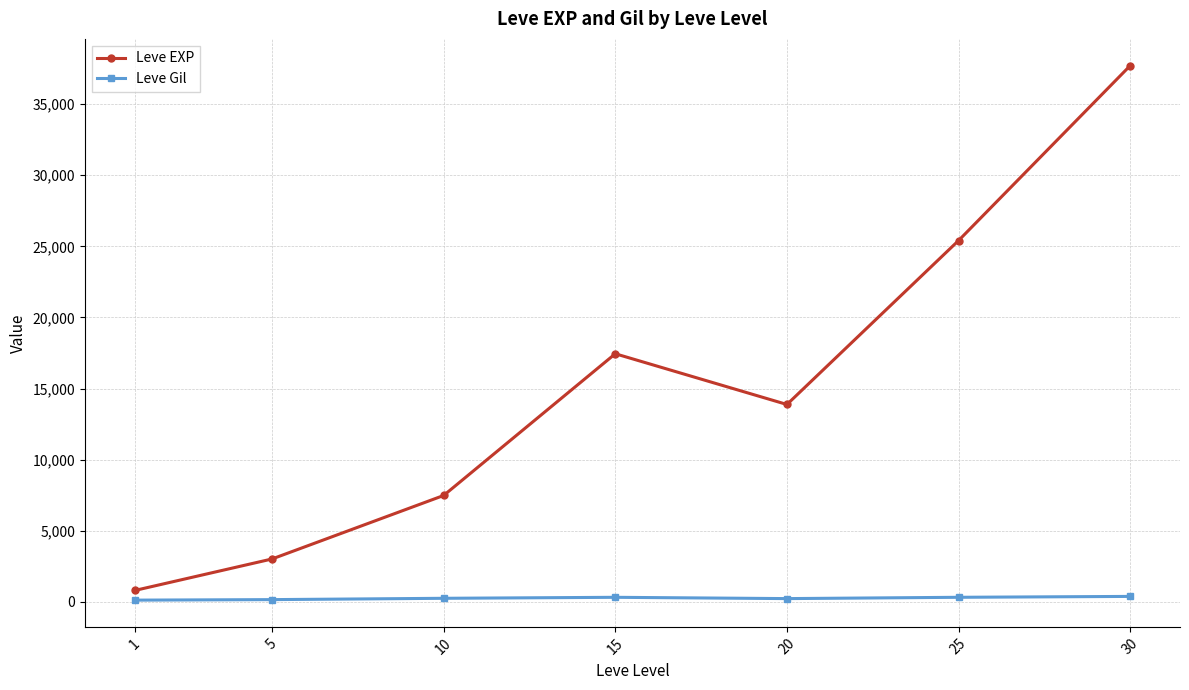

True or false: Leve Gil and Leve EXP intersect in this chart.

False